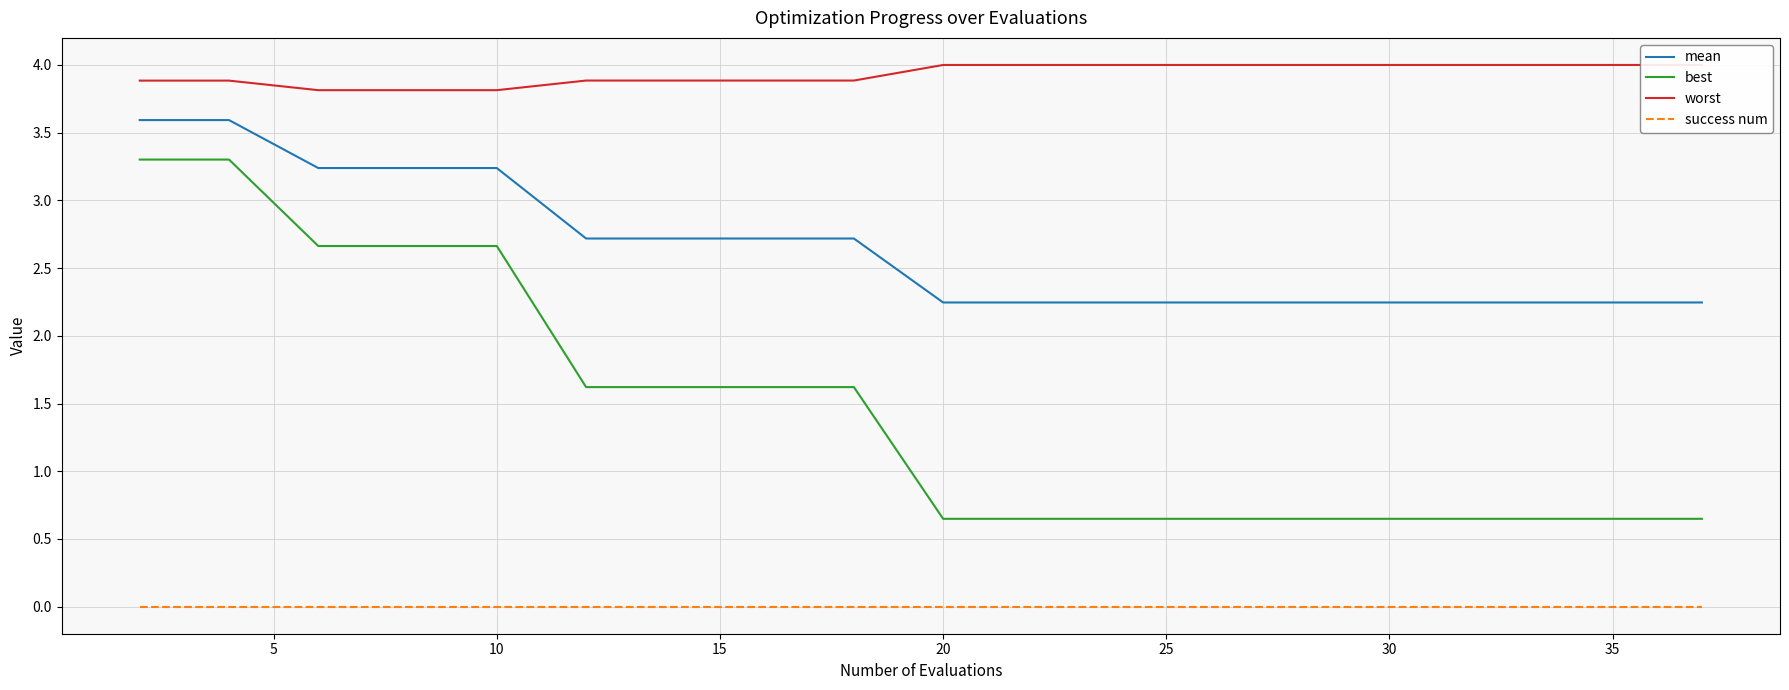

True or false: best has more than 1 interior local peaks.

False